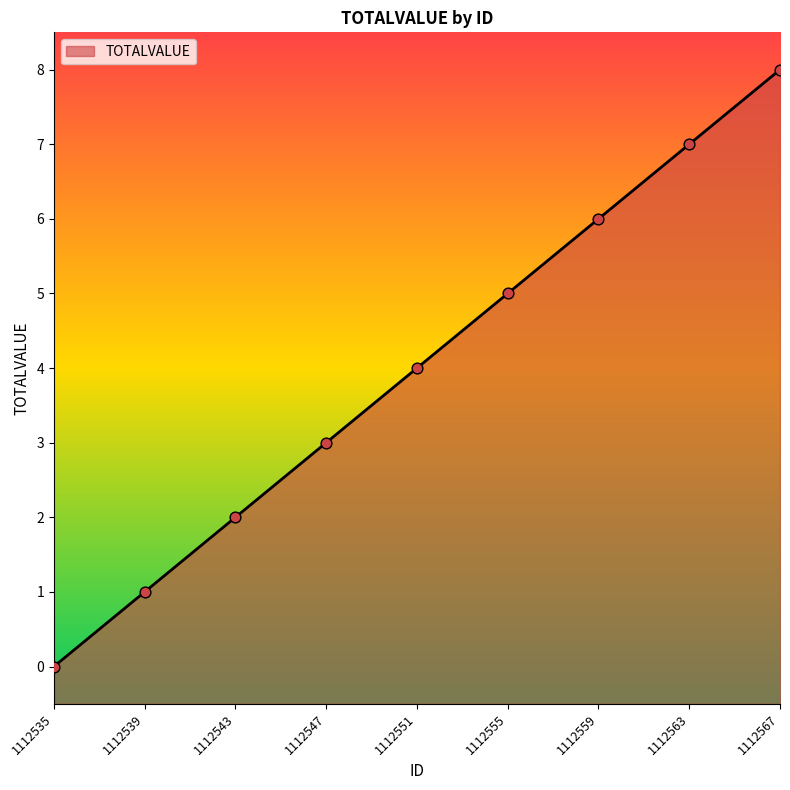

Approximately how many times larger is the value at 1112559 compared to 1112563?

0.9